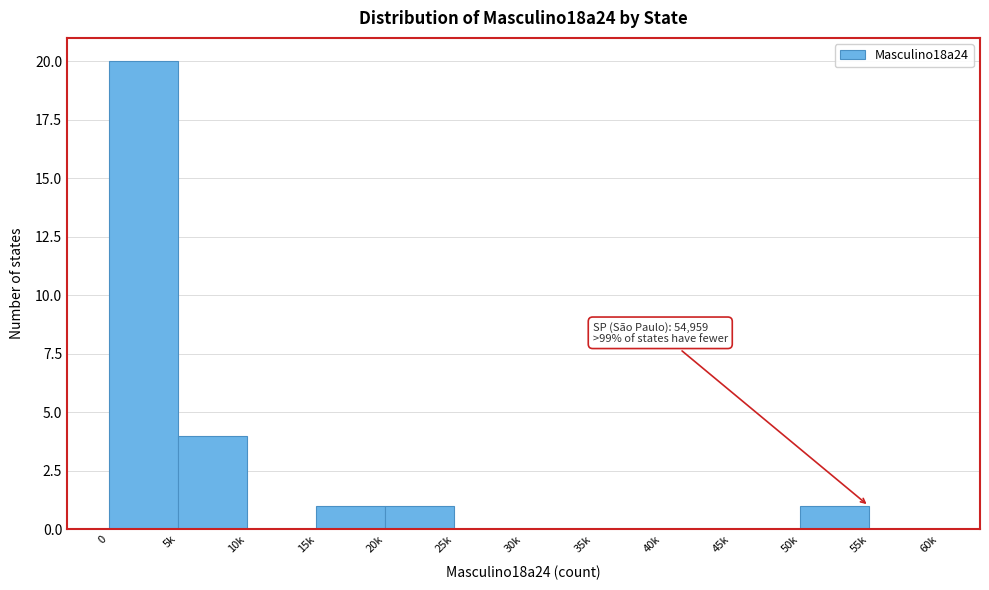

Reading left to right, what are all the values shown in this chart?

0=20	5k=4	10k=0	15k=1	20k=1	25k=0	30k=0	35k=0	40k=0	45k=0	50k=1	55k=0